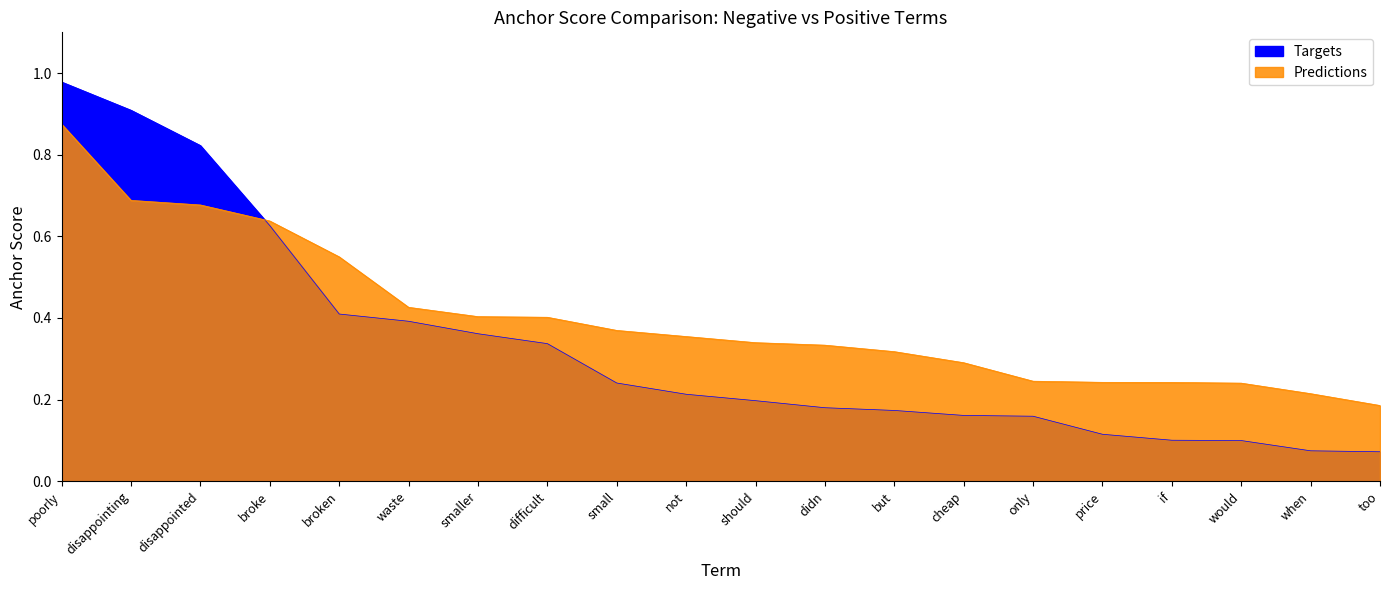

True or false: Targets has more than 0 interior local peaks.

False